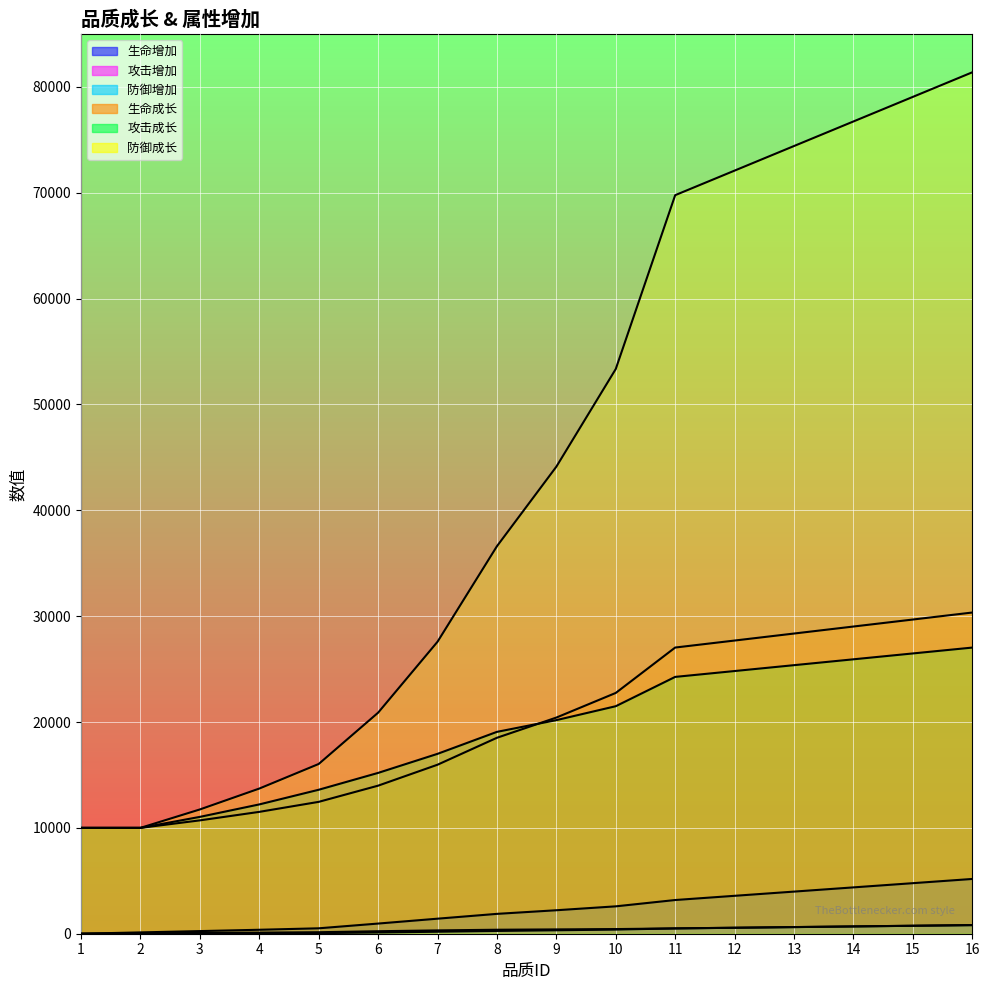

True or false: 攻击增加 and 生命成长 intersect in this chart.

False